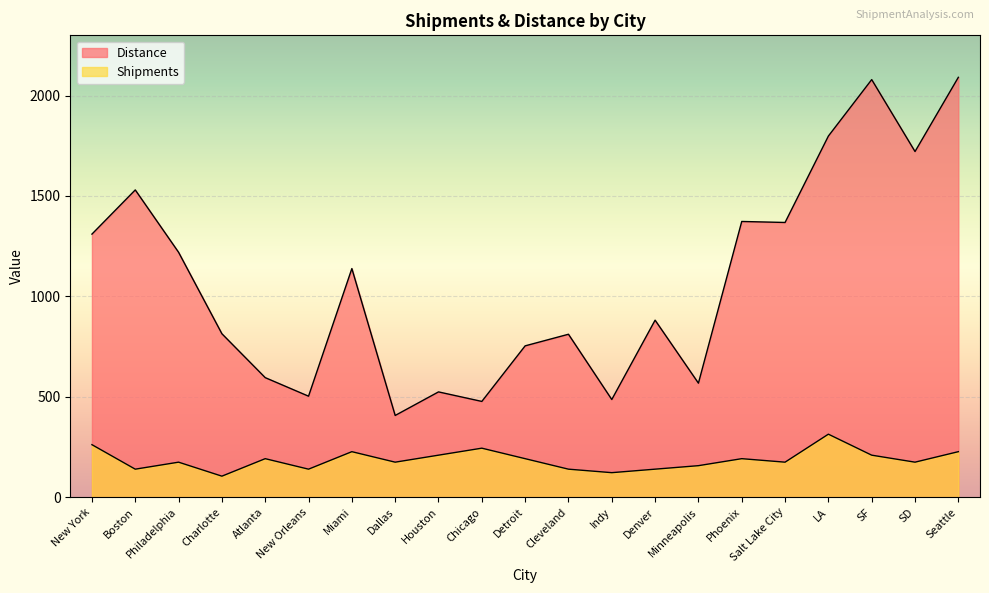

Rank the categories by Distance value from highest to lowest.

Seattle, SF, LA, SD, Boston, Phoenix, Salt Lake City, New York, Philadelphia, Miami, Denver, Charlotte, Cleveland, Detroit, Atlanta, Minneapolis, Houston, New Orleans, Indy, Chicago, Dallas